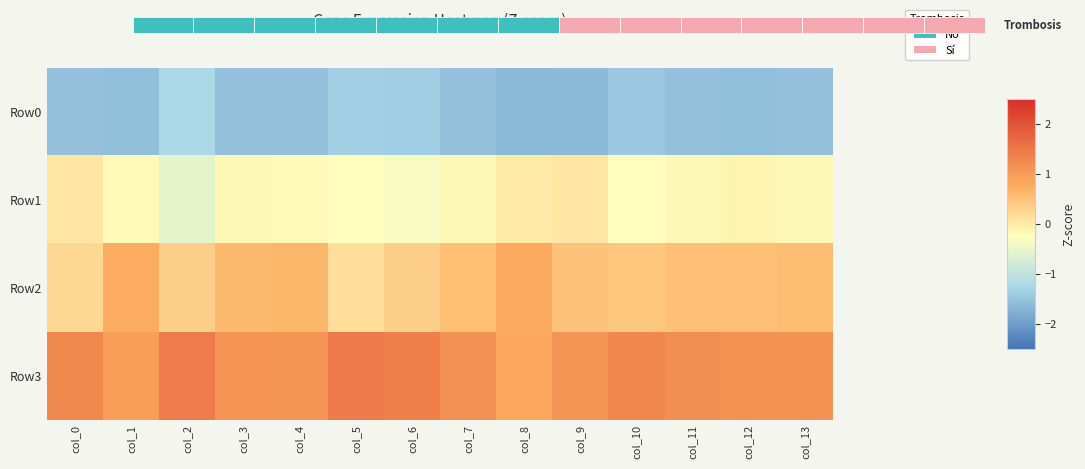

What is the average value of the Row1 series?

-0.2